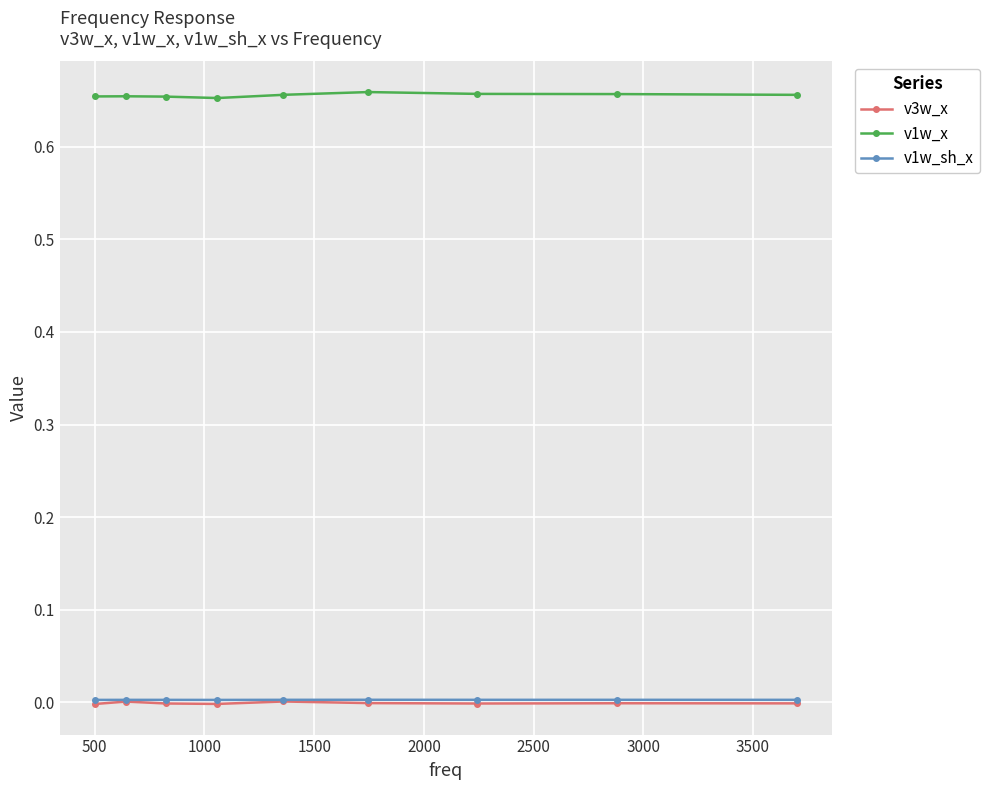

True or false: v1w_x and v3w_x cross at least once.

False